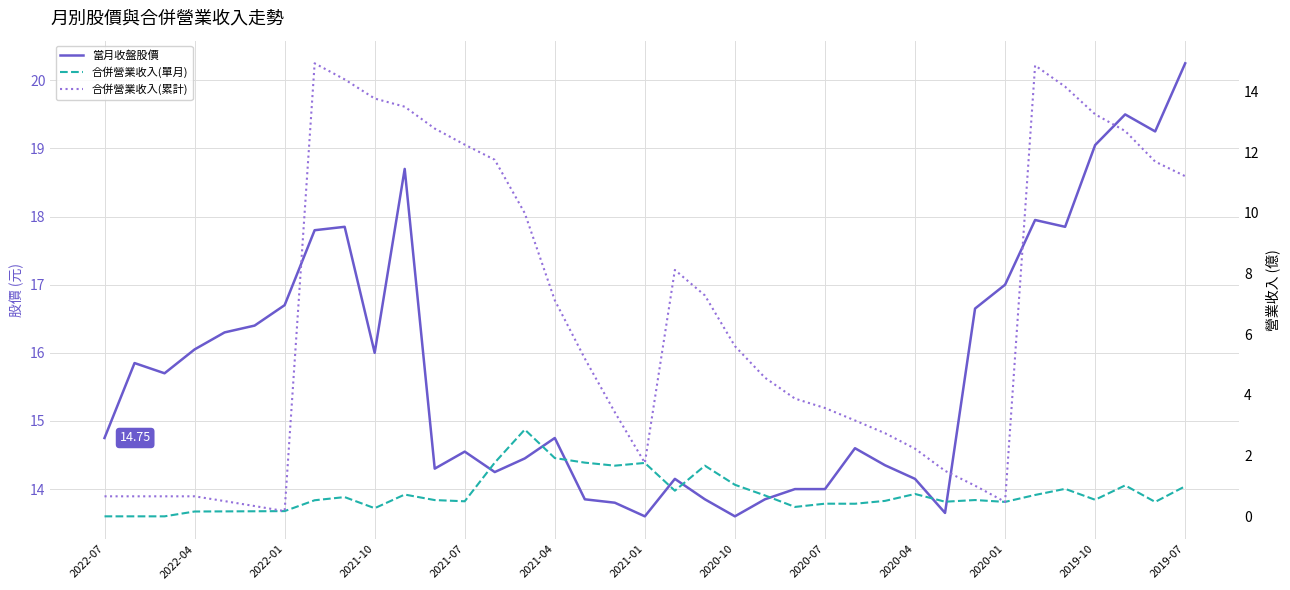

What is the highest value of the 合併營業收入(累計) series?

14.9